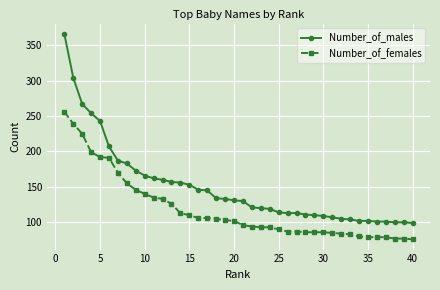

True or false: Number_of_males and Number_of_females cross at least once.

False